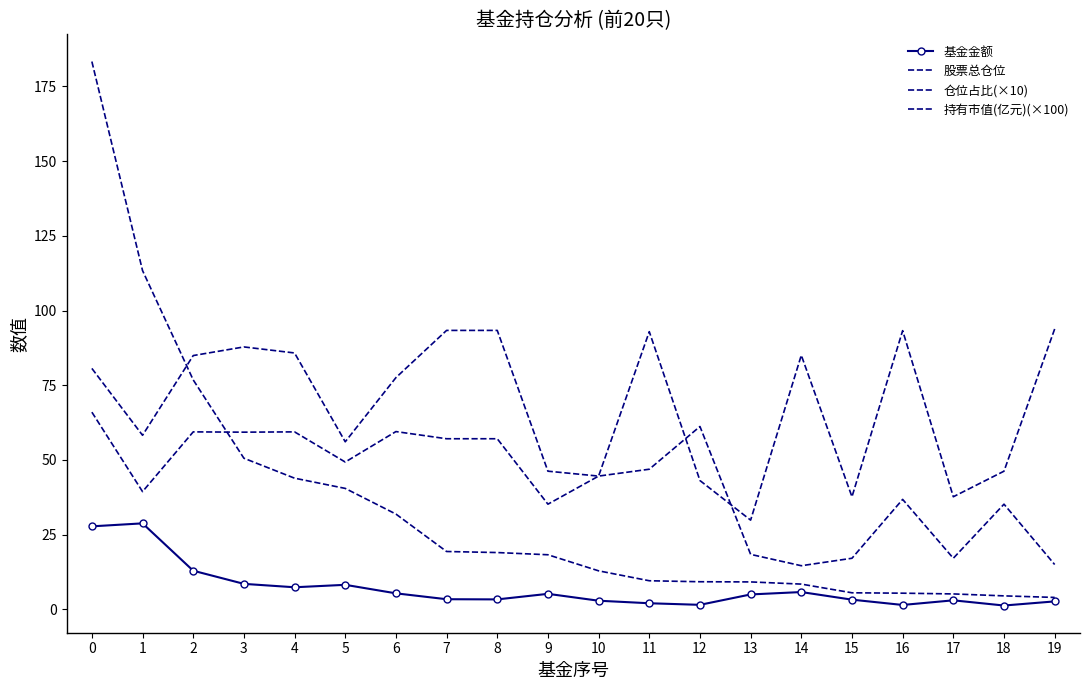

True or false: 持有市值(亿元)(×100) and 基金金额 cross at least once.

False